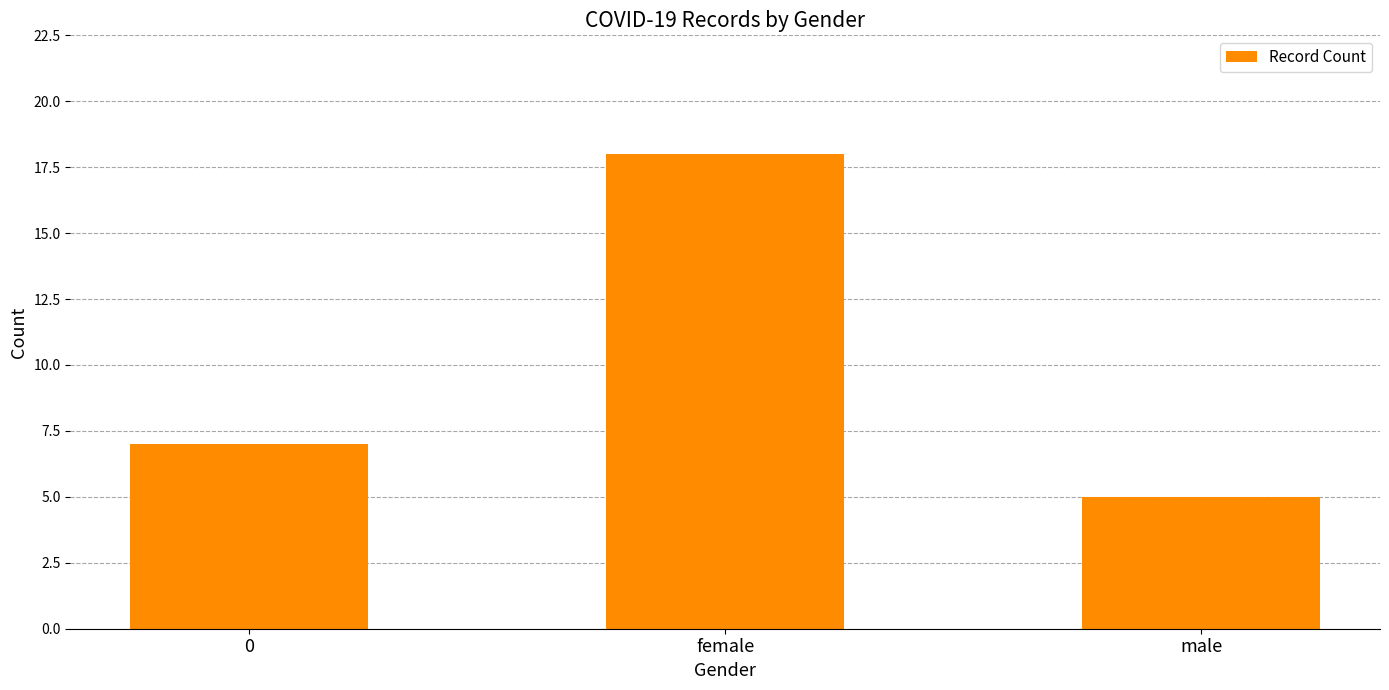

How many data points are less than 7?

1